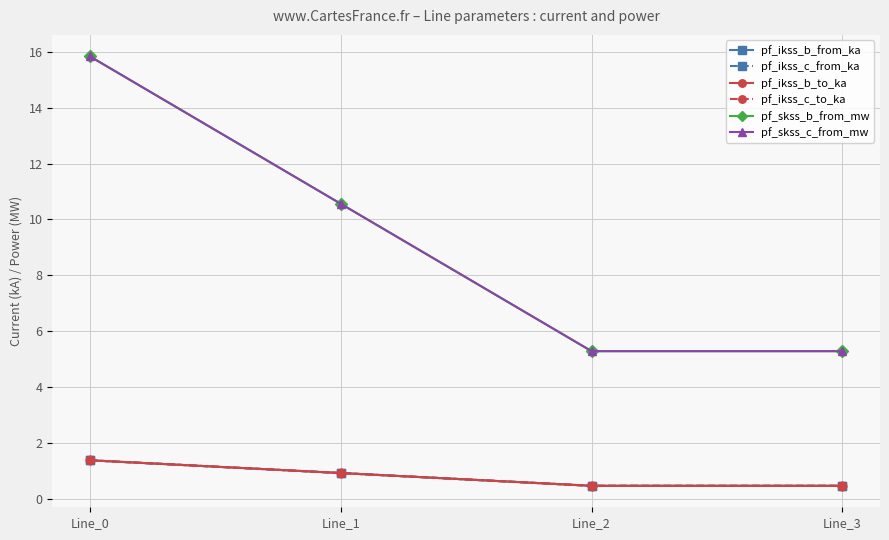

List the series in order of their peak value, highest first.

pf_skss_b_from_mw, pf_skss_c_from_mw, pf_ikss_b_from_ka, pf_ikss_b_to_ka, pf_ikss_c_from_ka, pf_ikss_c_to_ka